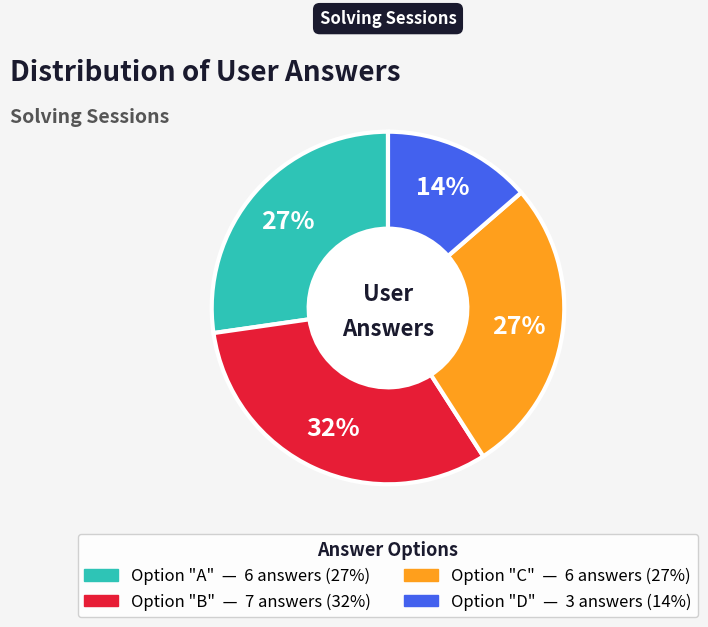

Is there any slice that represents more than half of the pie?

No